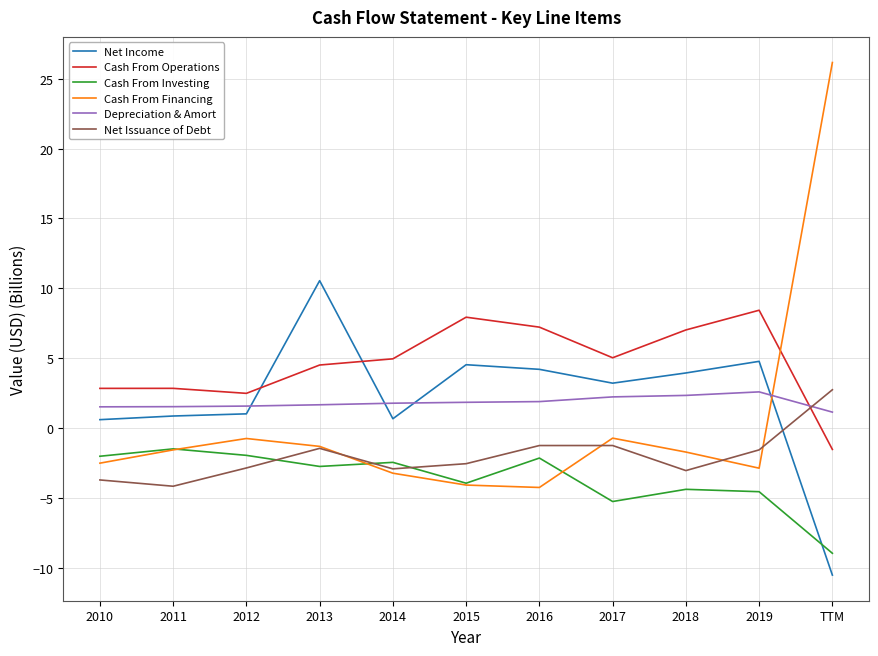

Which category has the lowest value across all series?

TTM